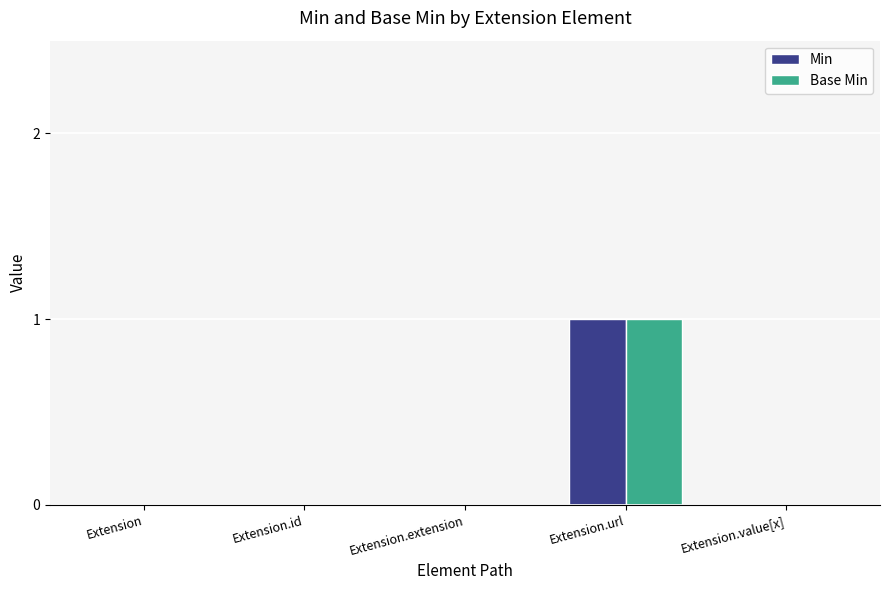

Are the bars grouped side by side (vs. stacked)?

Yes